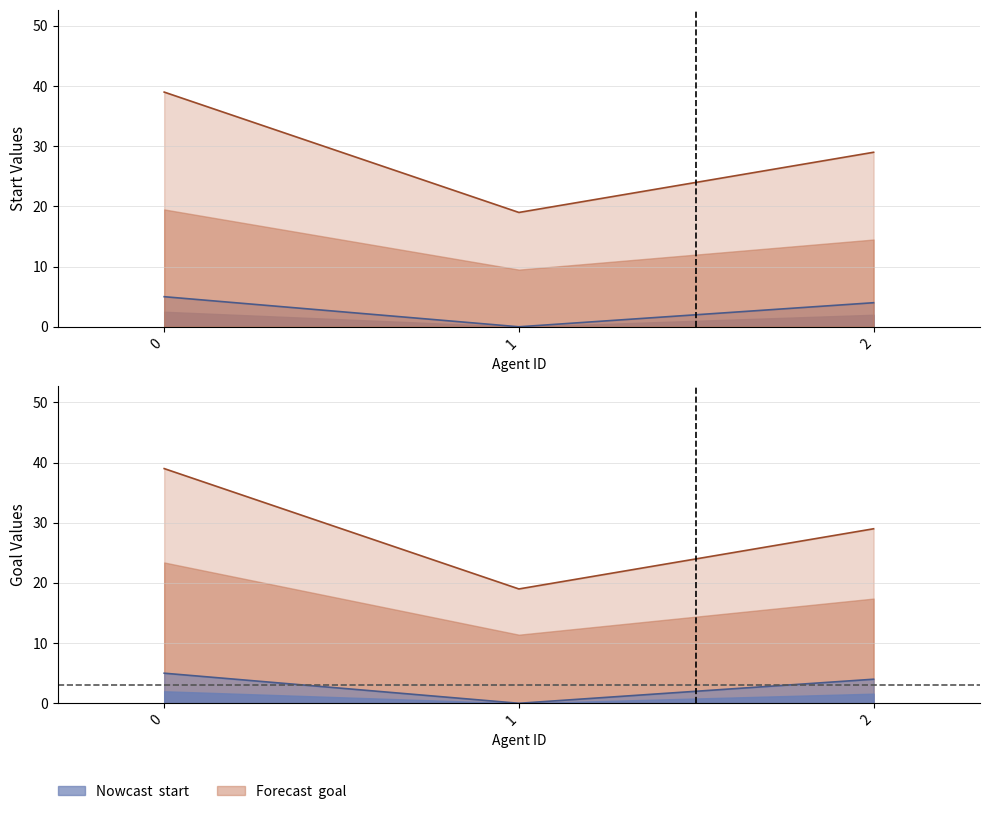

How many data points in start line are above 4?

1